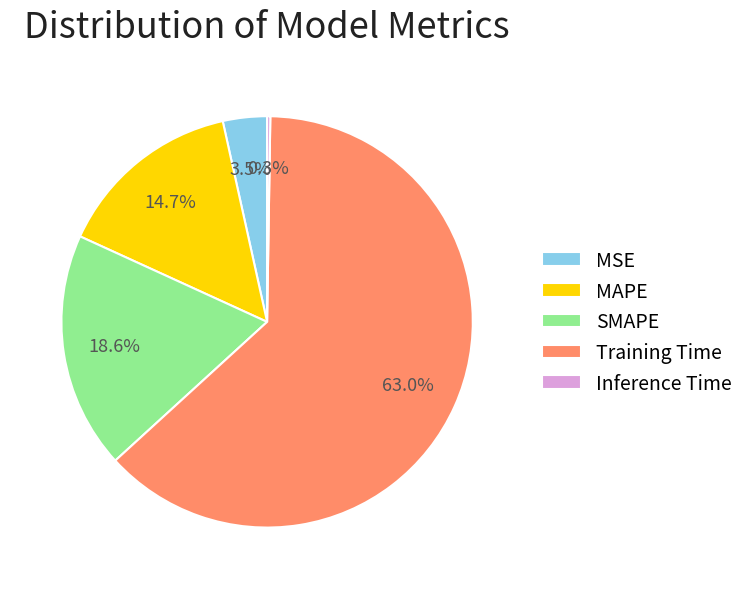

To the nearest percent, what portion does MAPE represent?

15%